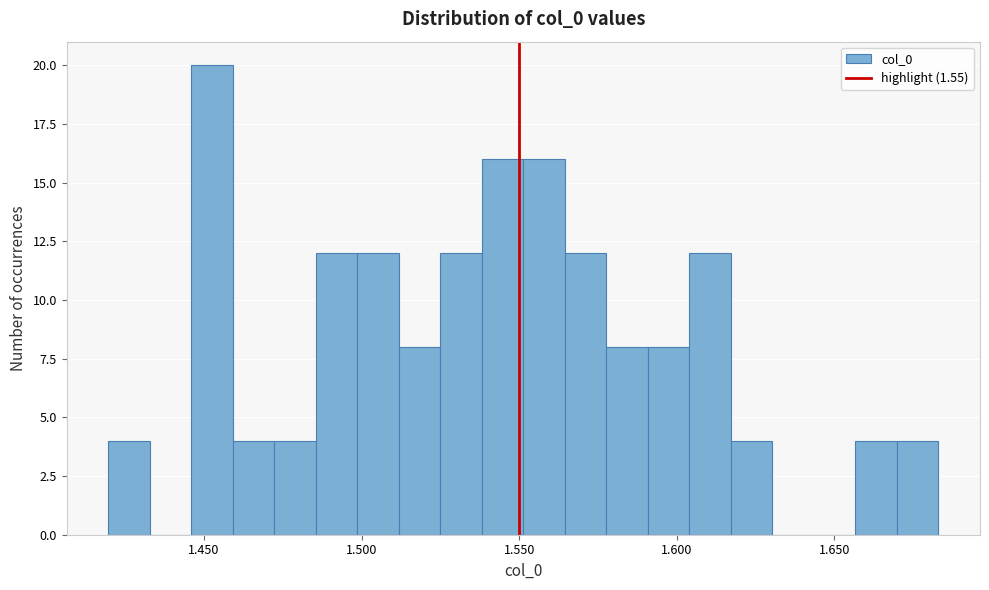

Read against the x-axis, roughly where is the centre of the tallest bar?

1.455